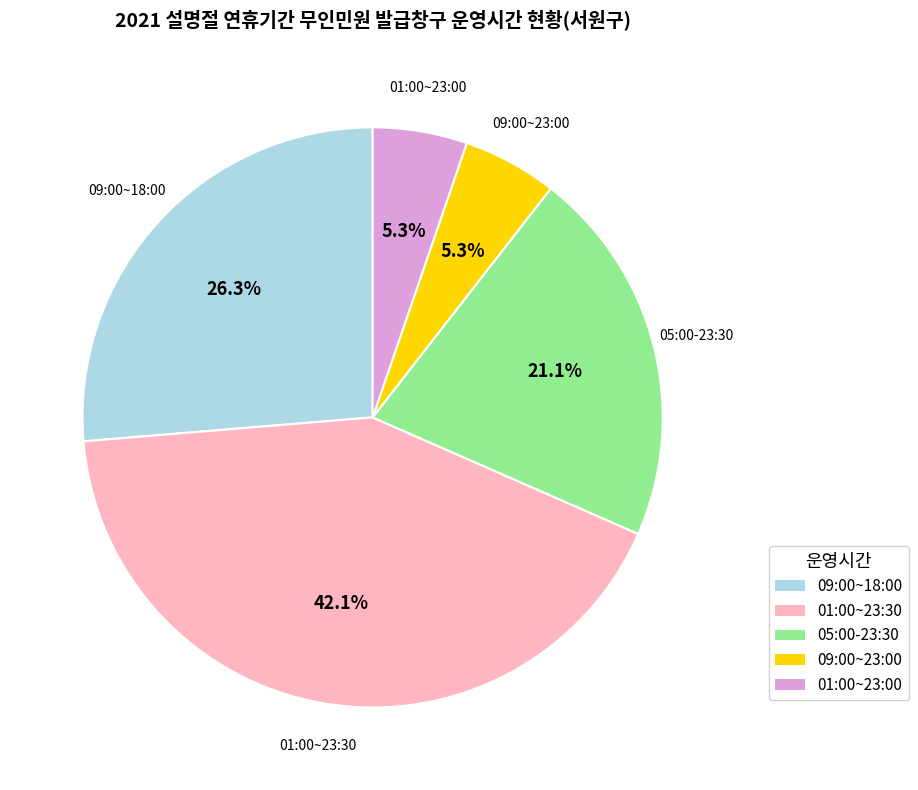

Which category has the biggest portion of the pie?

01:00~23:30